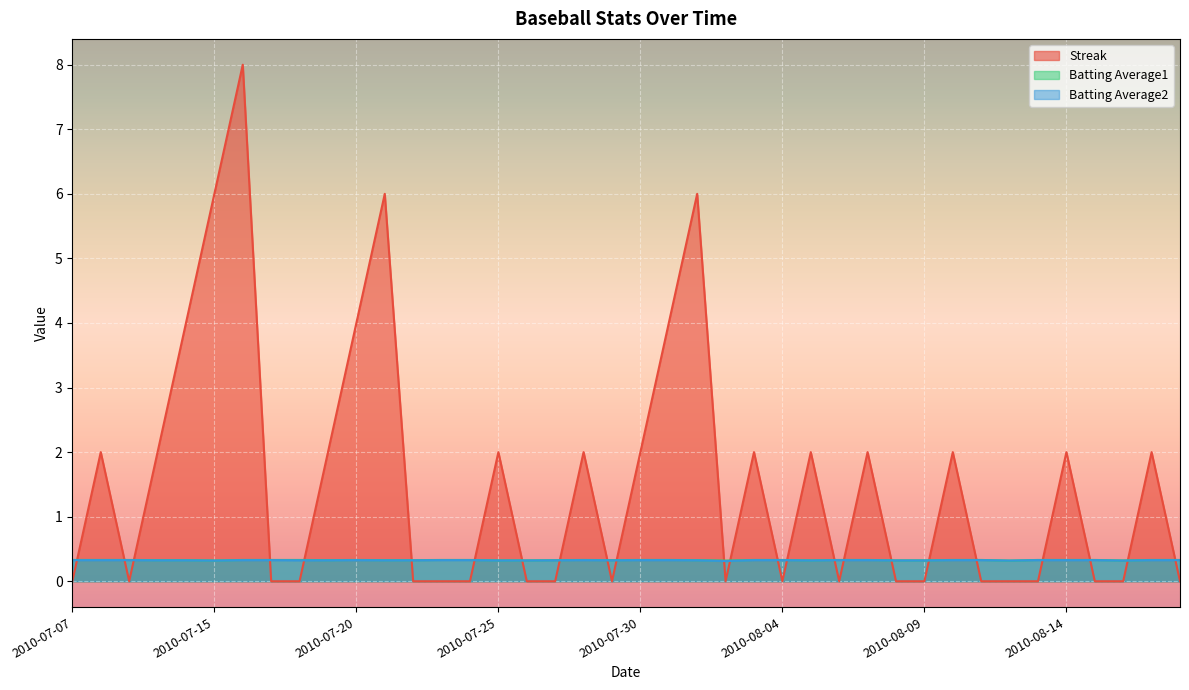

Is it true that Batting Average2 equals 0.3 at 2010-07-18?

True